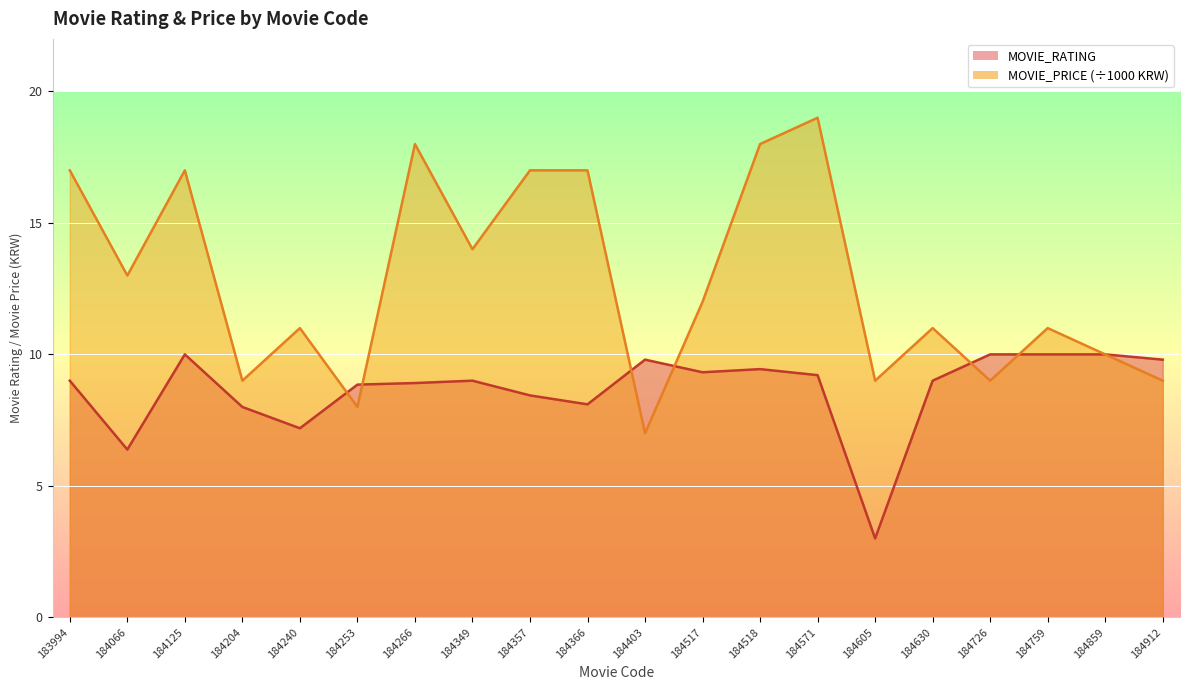

Which series ends up on top after the final intersection of MOVIE_PRICE and MOVIE_RATING?

MOVIE_PRICE